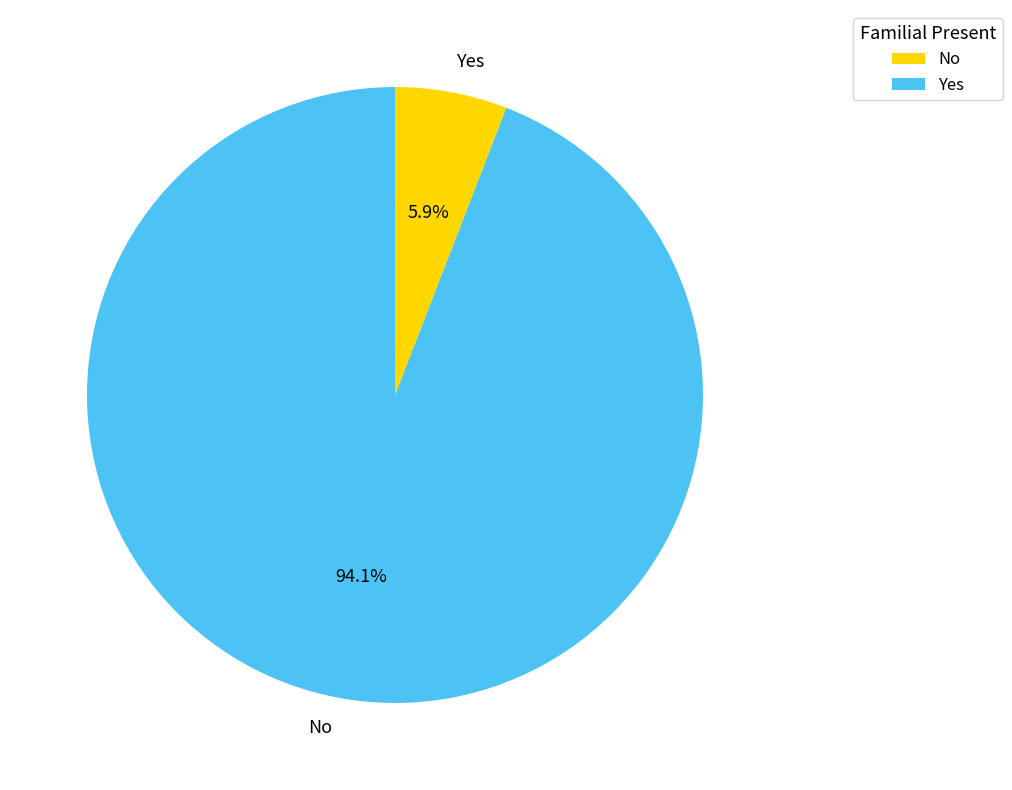

How many segments does this pie chart have?

2